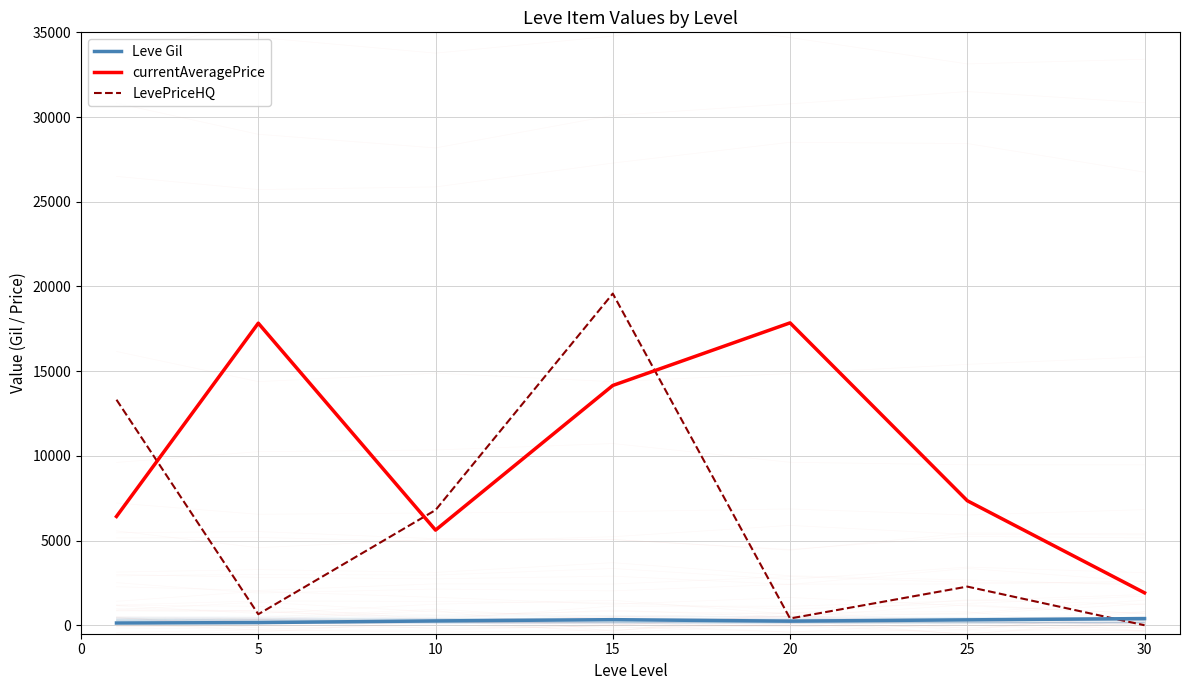

How many distinct data groups are displayed?

3